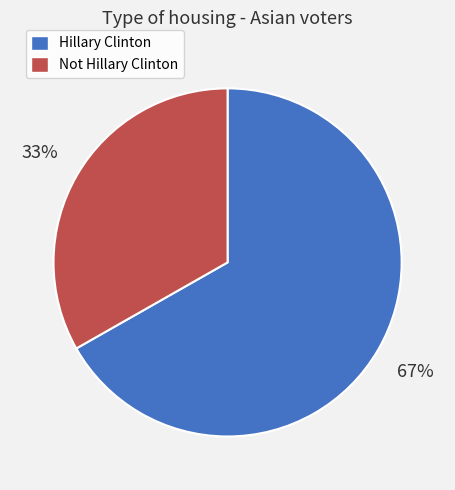

To the nearest percent, what is the difference between the largest and smallest slice percentages?

34%